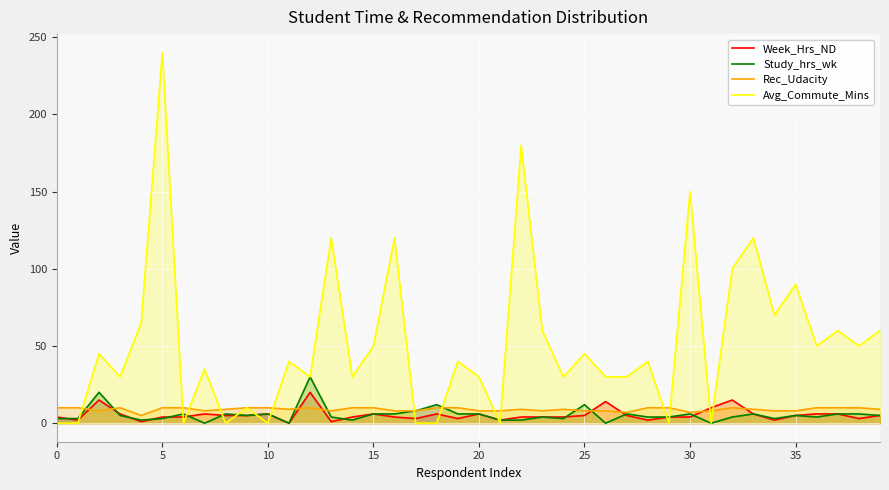

At which category is the sum across all series the highest?

5